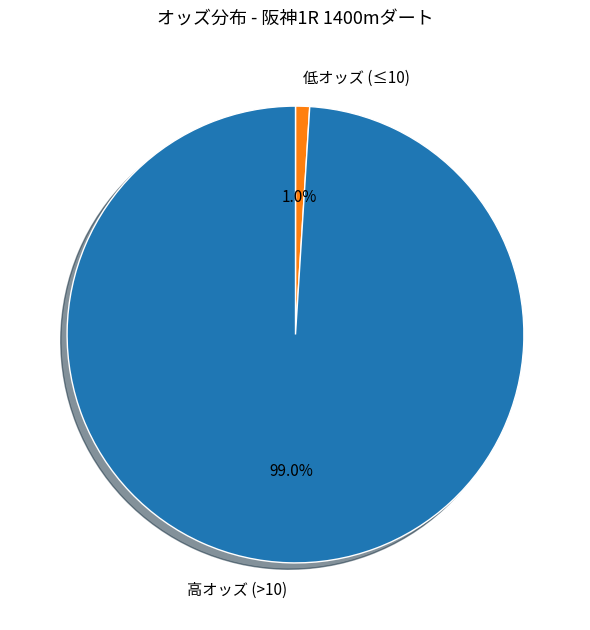

Which has a higher value, 低オッズ (≤10) or 高オッズ (>10)?

高オッズ (>10)